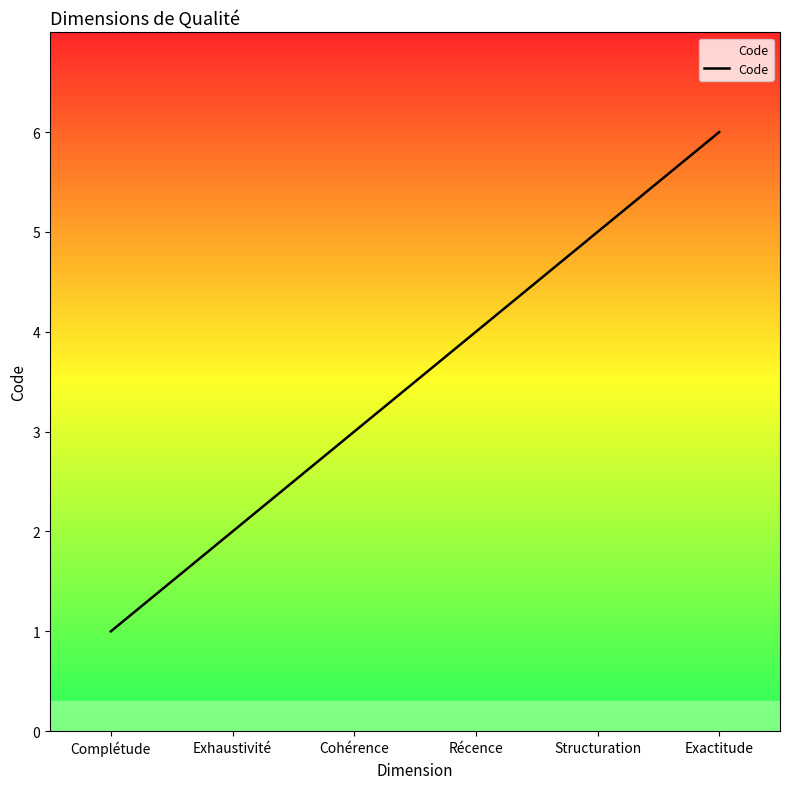

What is the greatest value displayed?

6.0